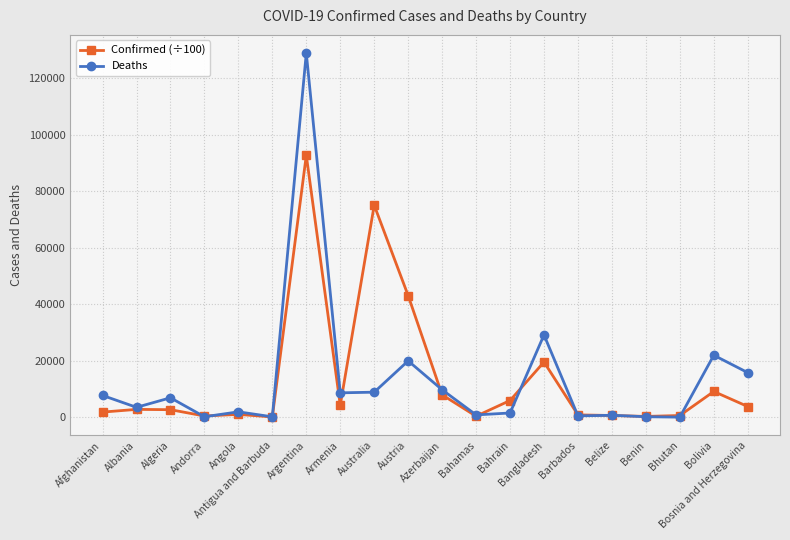

What is the difference between the second highest and second lowest values in the Confirmed (÷100) series?

74827.0